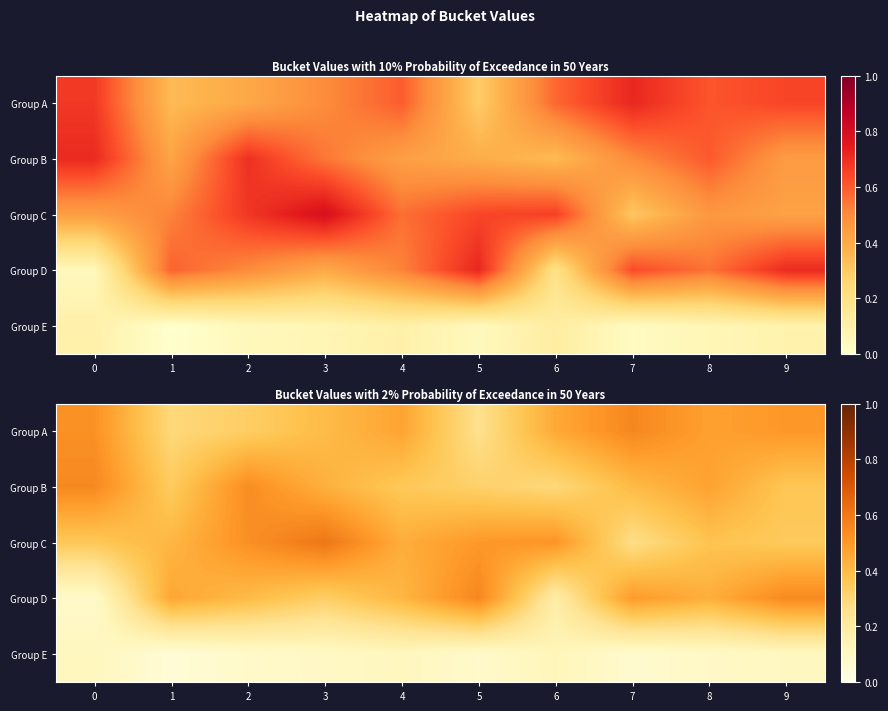

Which category has the highest value in the Group C series?

3